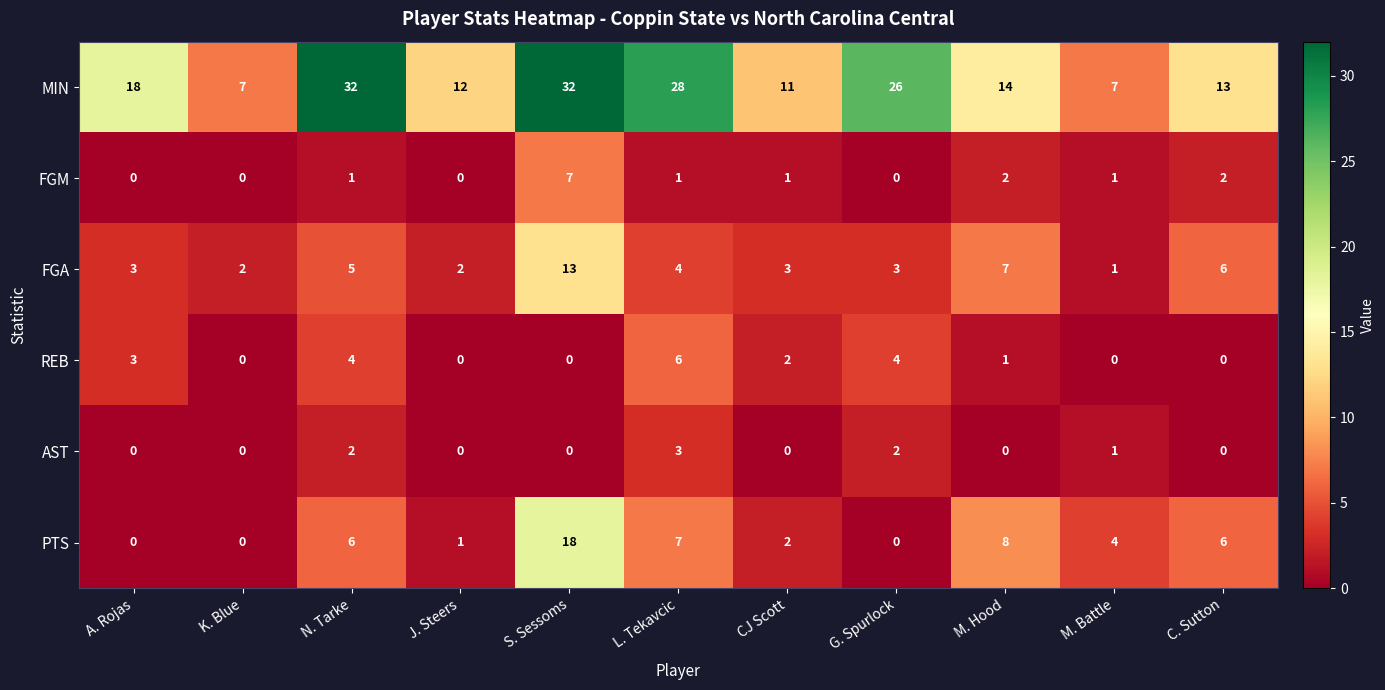

Where is MIN nearest to the value 19?

A. Rojas